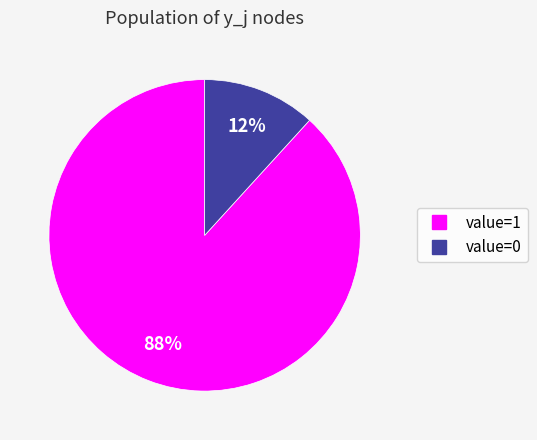

To the nearest percent, what is the average slice percentage?

50%